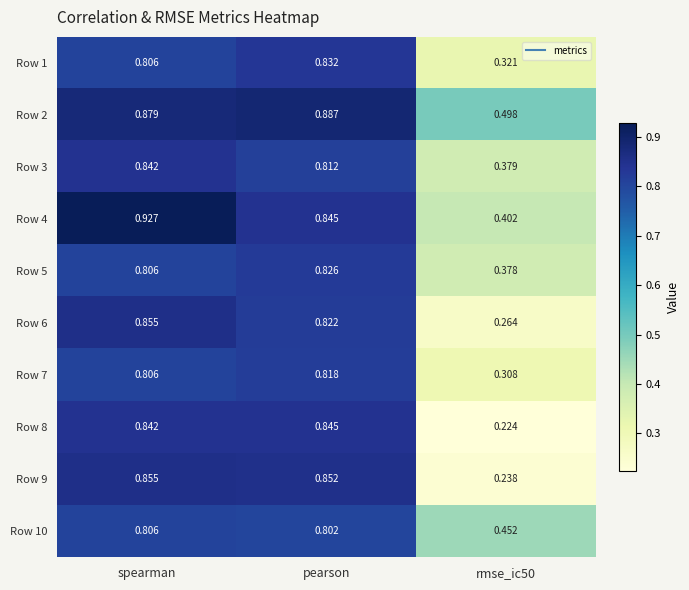

At which category does the chart reach its peak across all series?

spearman